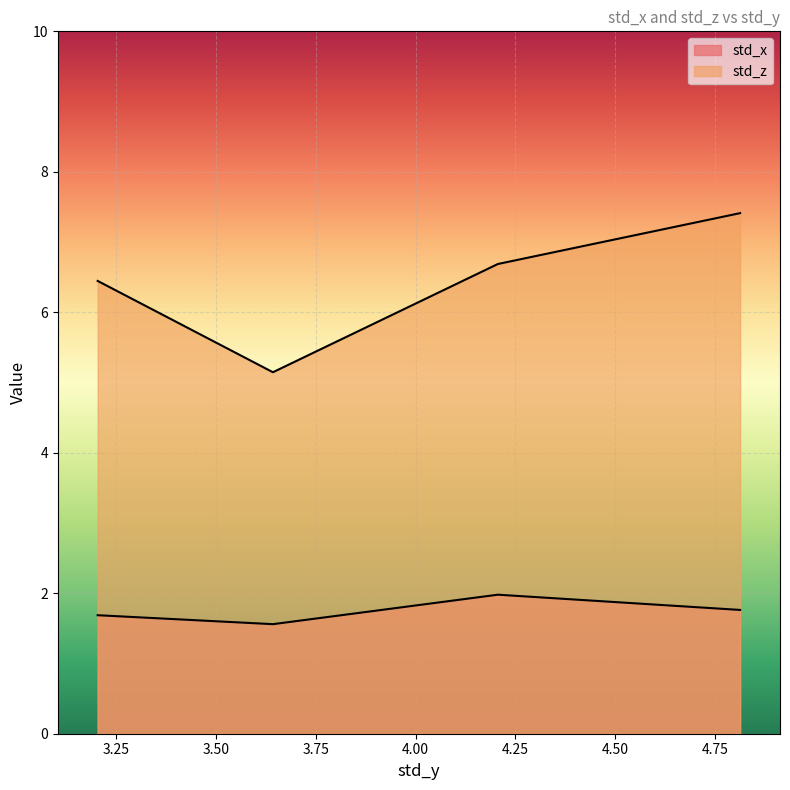

True or false: std_x has a value of 0.7 at 3.2028129373081016.

False